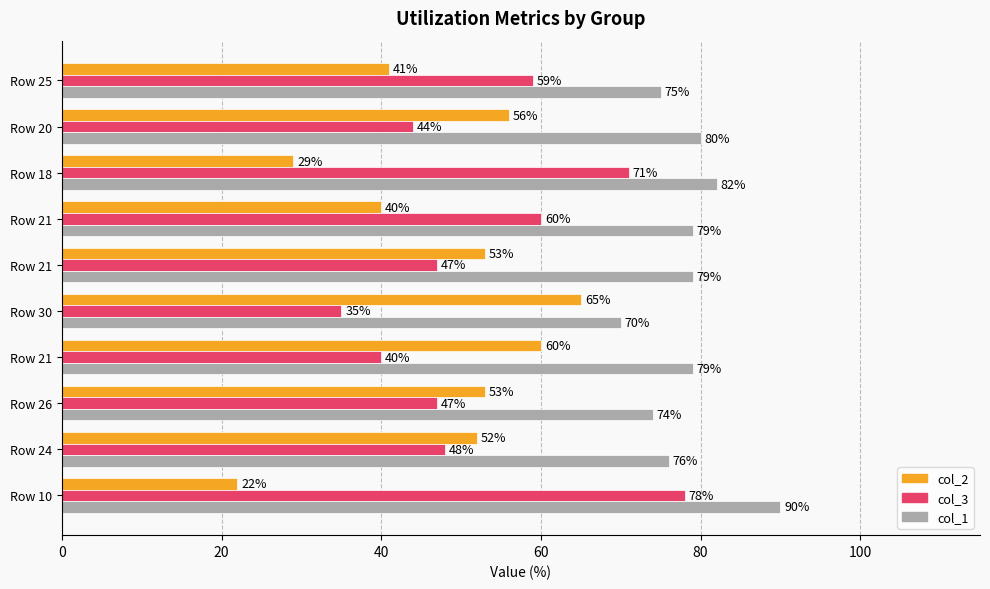

What are all the series names shown in the legend?

col_2, col_3, col_1